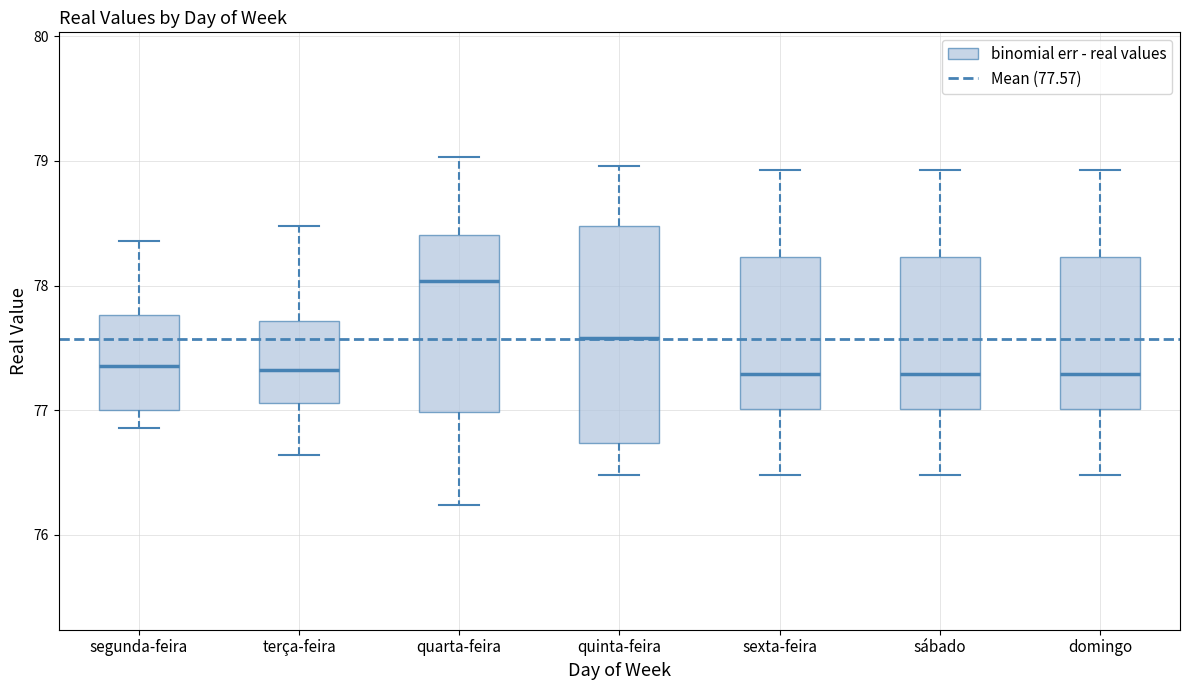

Reading left to right, read every box against the y-axis: the position of its median line, the range the box covers, and the ends of its whiskers. The values are not printed on the chart, so give them approximately, as read against the axis.

segunda-feira: median 77.4, box 77.0 to 77.8, whiskers 76.9 to 78.4
terça-feira: median 77.3, box 77.1 to 77.7, whiskers 76.6 to 78.5
quarta-feira: median 78.0, box 77.0 to 78.4, whiskers 76.2 to 79.0
quinta-feira: median 77.6, box 76.7 to 78.5, whiskers 76.5 to 79.0
sexta-feira: median 77.3, box 77.0 to 78.2, whiskers 76.5 to 78.9
sábado: median 77.3, box 77.0 to 78.2, whiskers 76.5 to 78.9
domingo: median 77.3, box 77.0 to 78.2, whiskers 76.5 to 78.9